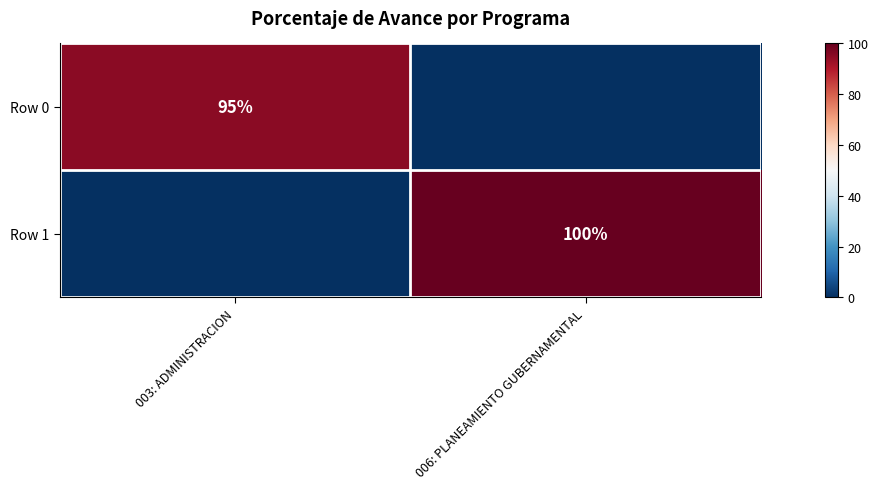

The Row 0 series shows 35 at 003: ADMINISTRACION. True or false?

False